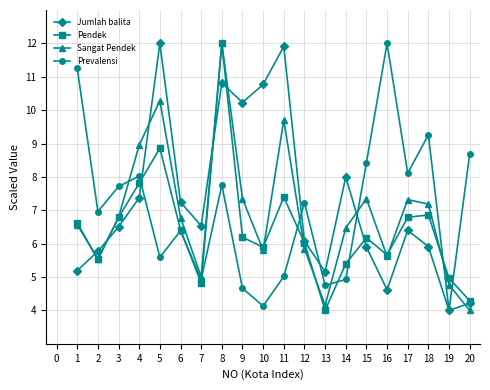

What is the average value of the Jumlah balita series?

7.2